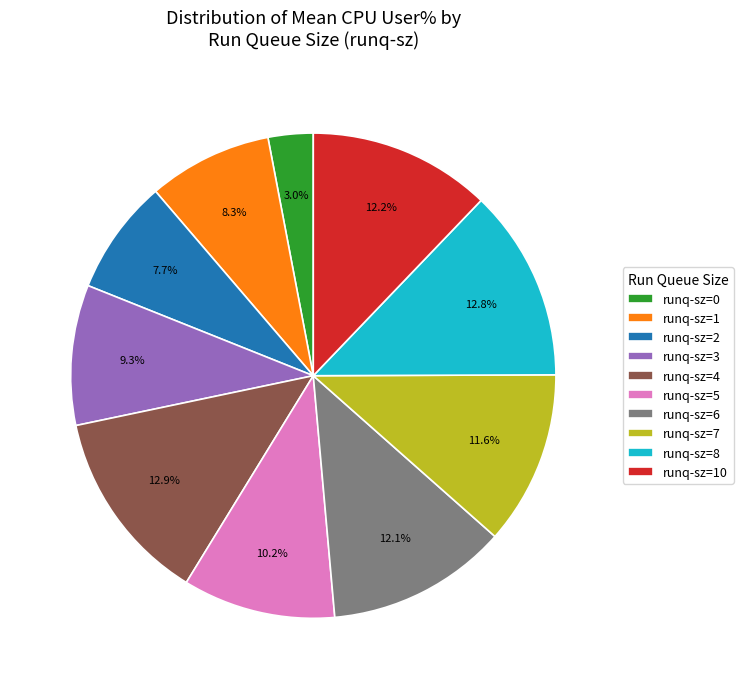

Combined, what portion of the pie is runq-sz=7 and runq-sz=0?

14.6%